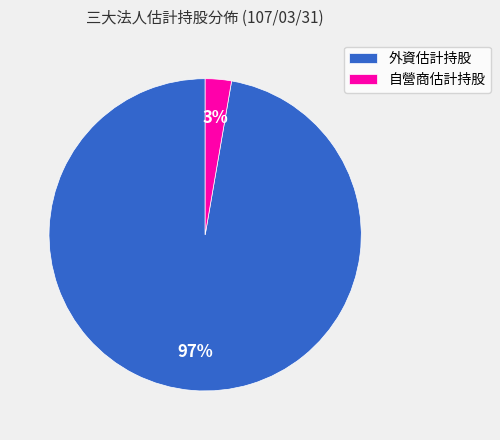

Is it true that 外資估計持股 is 85% of the pie?

False